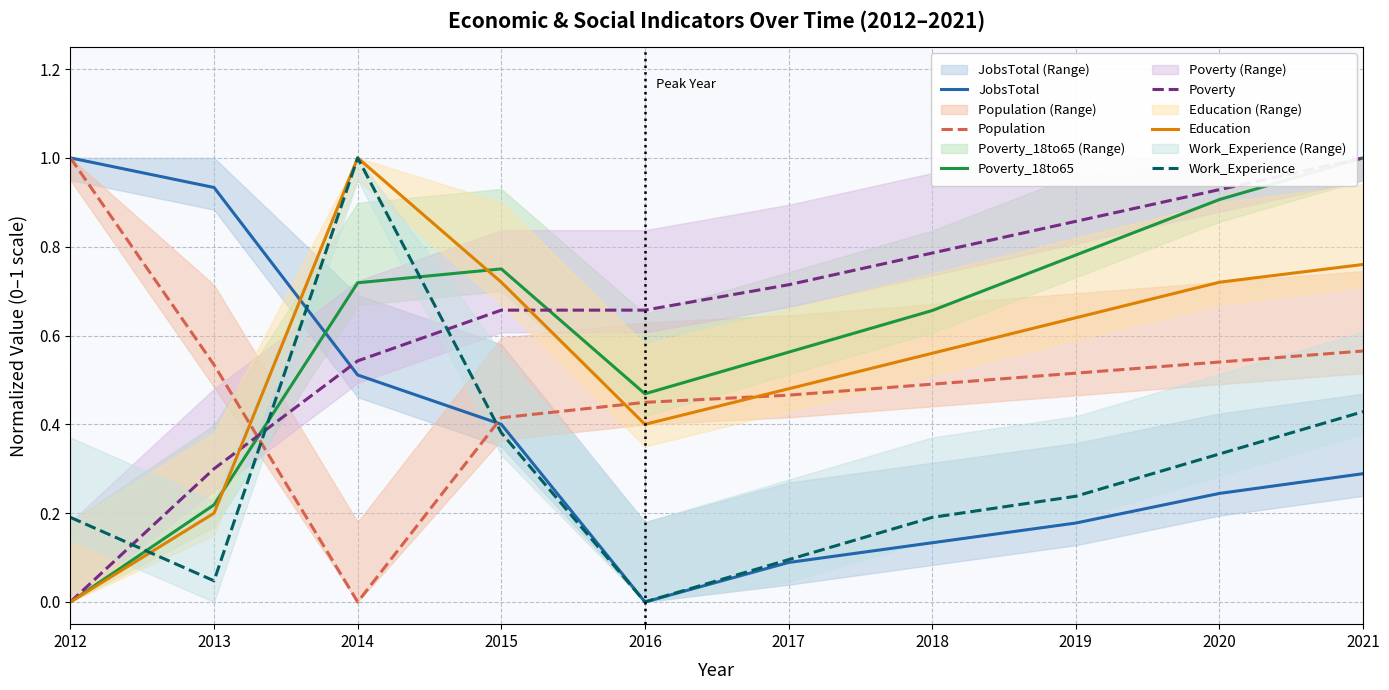

List the labels in order of JobsTotal value, largest first.

2012, 2013, 2014, 2015, 2021, 2020, 2019, 2018, 2017, 2016